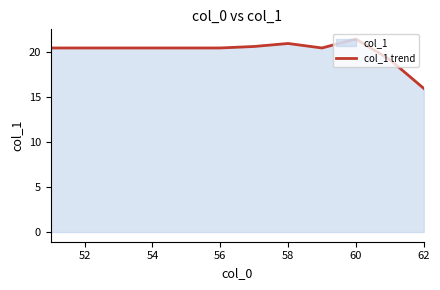

What is the approximate value at 54?

20.5